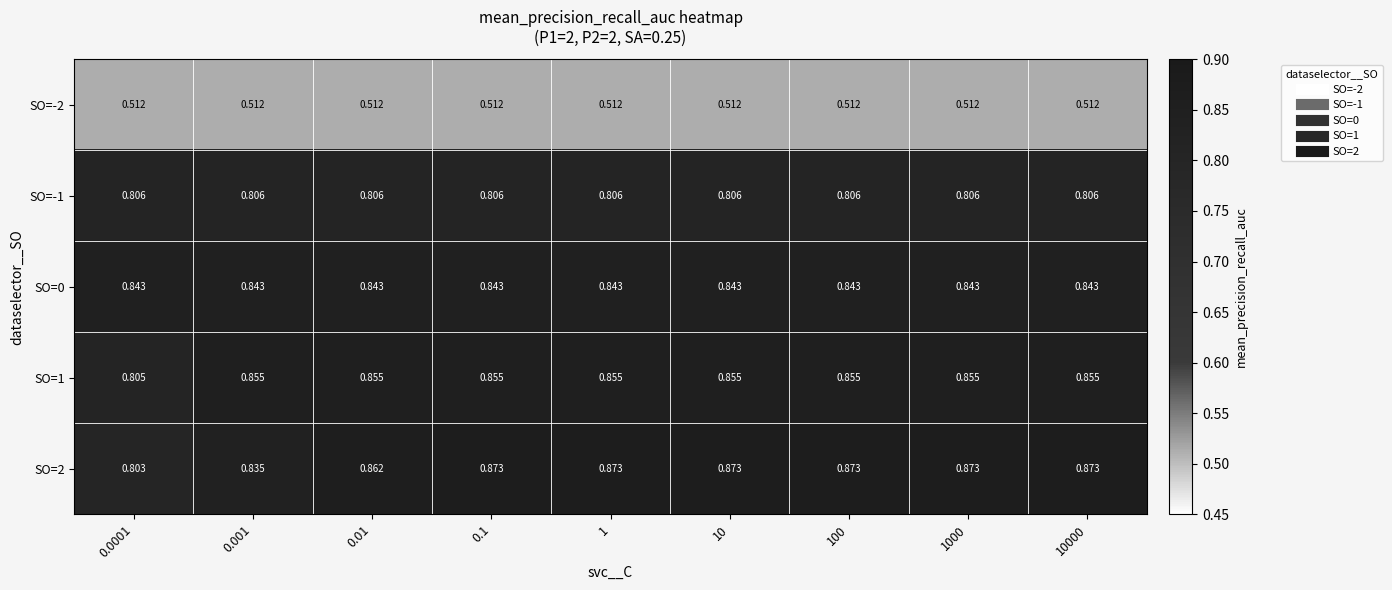

Is the value of SO=2 at 10 greater than the value of SO=-2 at 0.001?

Yes